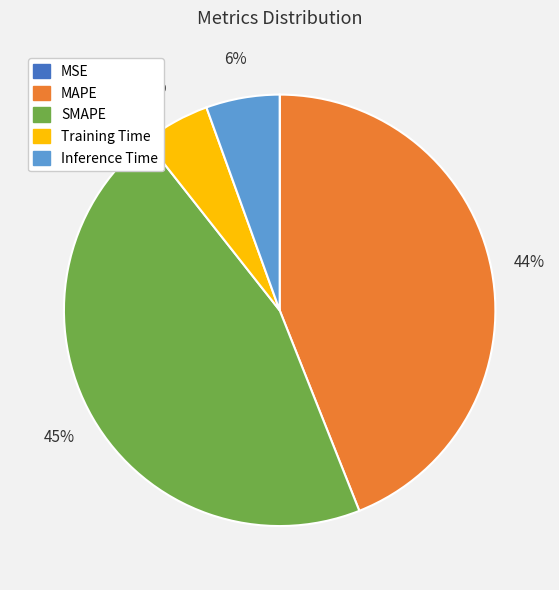

Does Inference Time represent more than half of the total?

No